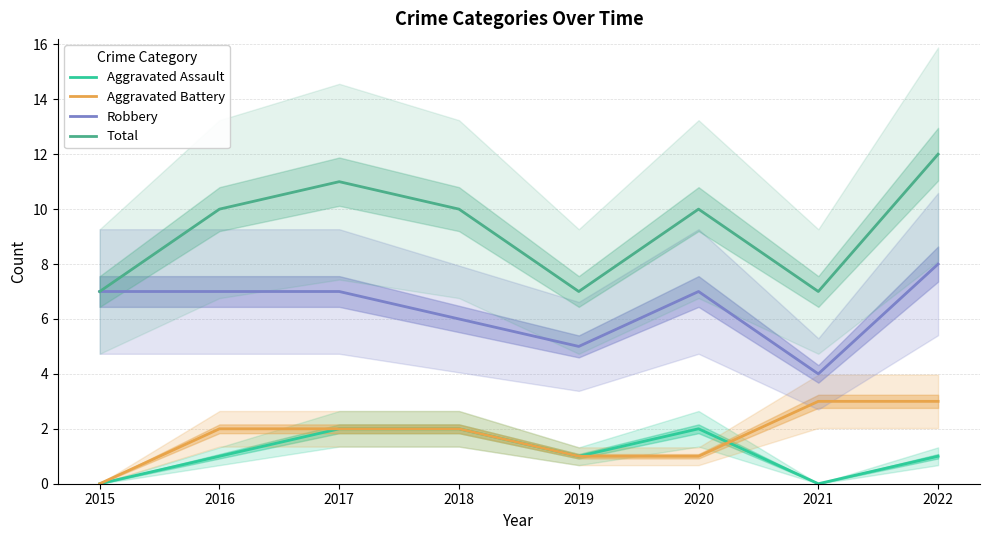

True or false: Aggravated Battery and Total intersect in this chart.

False